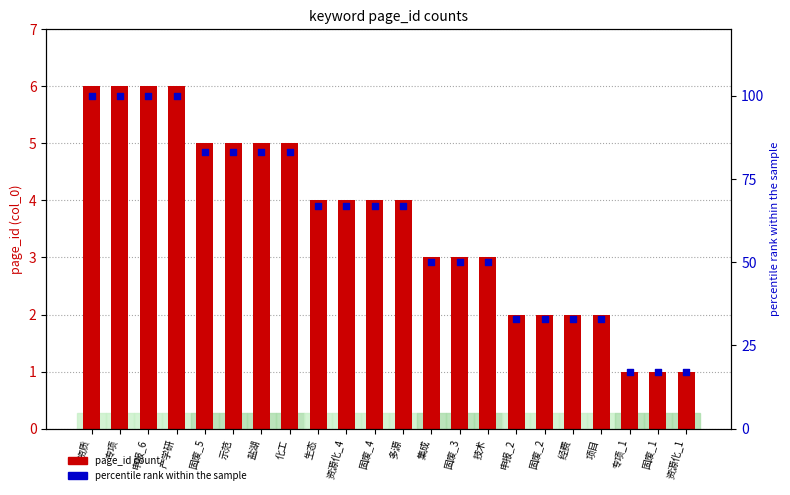

What are all the series names shown in the legend?

page_id count, percentile rank